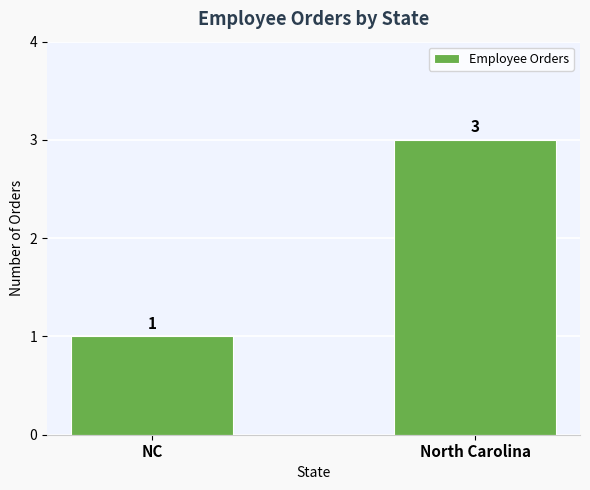

What is the difference between the values at North Carolina and NC?

2